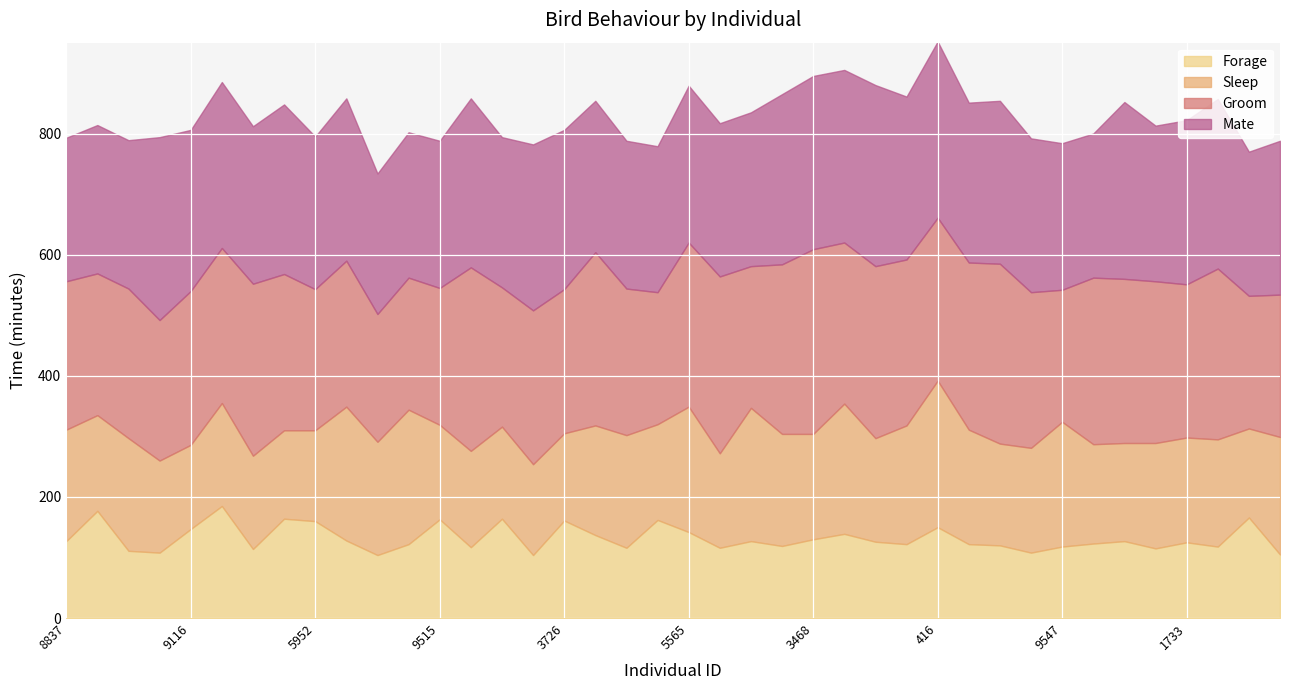

Reading left to right, what are all the values shown in this chart?

Mate: 237	245	245	302	266	274	260	280	252	268	232	240	243	279	248	274	263	250	244	241	259	253	254	281	286	285	299	269	291	264	269	254	242	238	292	257	271	280	238	254
Groom: 245	234	247	232	254	256	284	258	233	241	211	218	226	303	230	254	238	286	242	218	271	292	234	280	305	266	284	274	269	276	297	257	218	275	271	267	253	282	219	235
Sleep: 184	158	186	152	139	170	154	146	150	221	187	222	156	159	152	150	144	181	186	158	207	156	220	185	174	215	171	196	242	189	168	173	206	164	162	174	173	177	147	194
Forage: 127	177	111	108	147	185	114	164	160	128	104	122	163	117	164	104	161	137	116	162	142	116	127	119	130	139	126	122	150	122	120	108	118	123	127	115	125	118	166	105